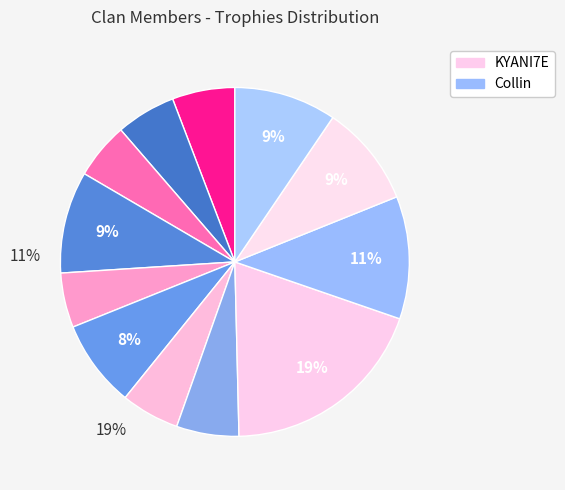

To the nearest percent, what is the difference between the largest and smallest slice percentages?

14%